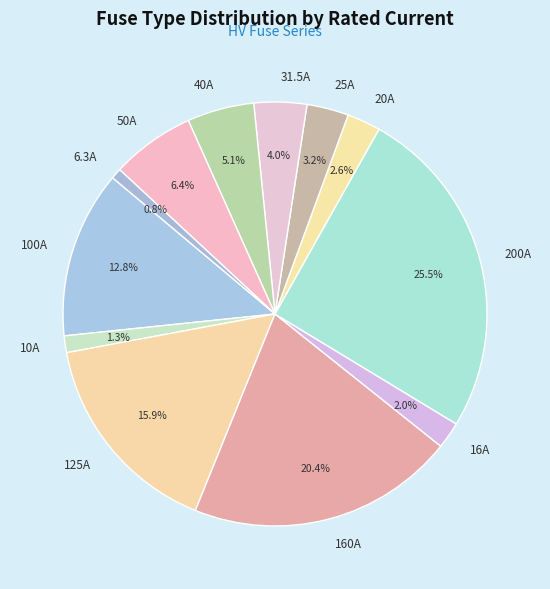

What is the largest slice in the pie chart?

200A